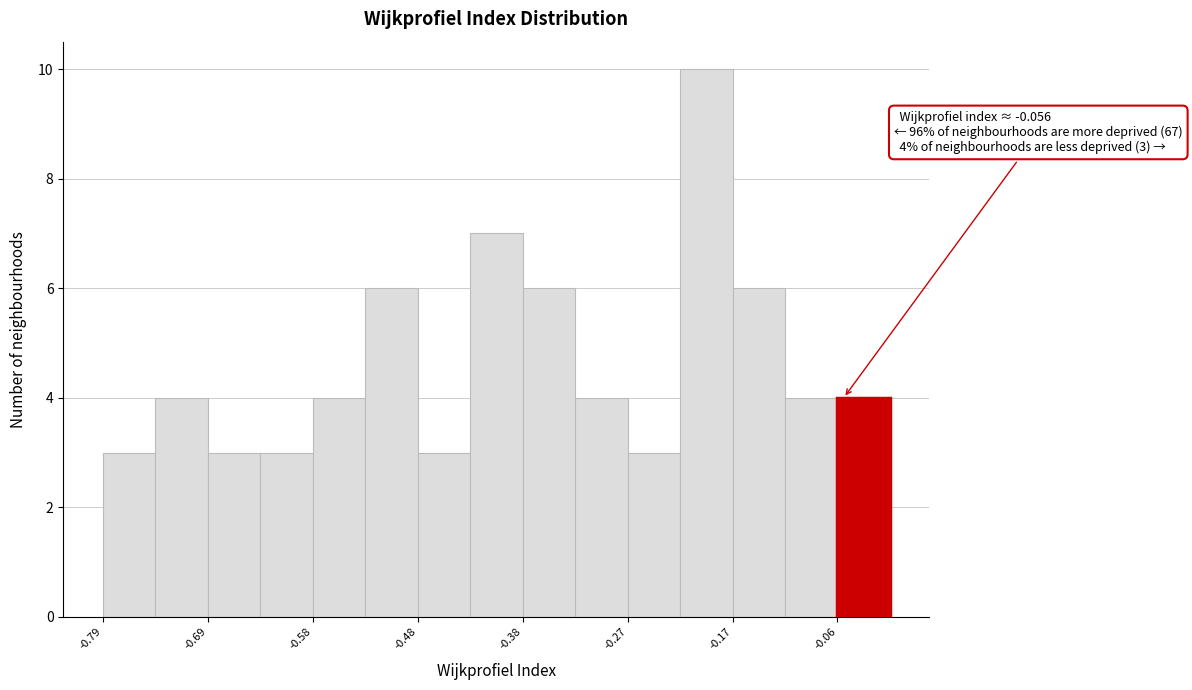

Read against the x-axis, roughly where is the centre of the tallest bar?

-0.20